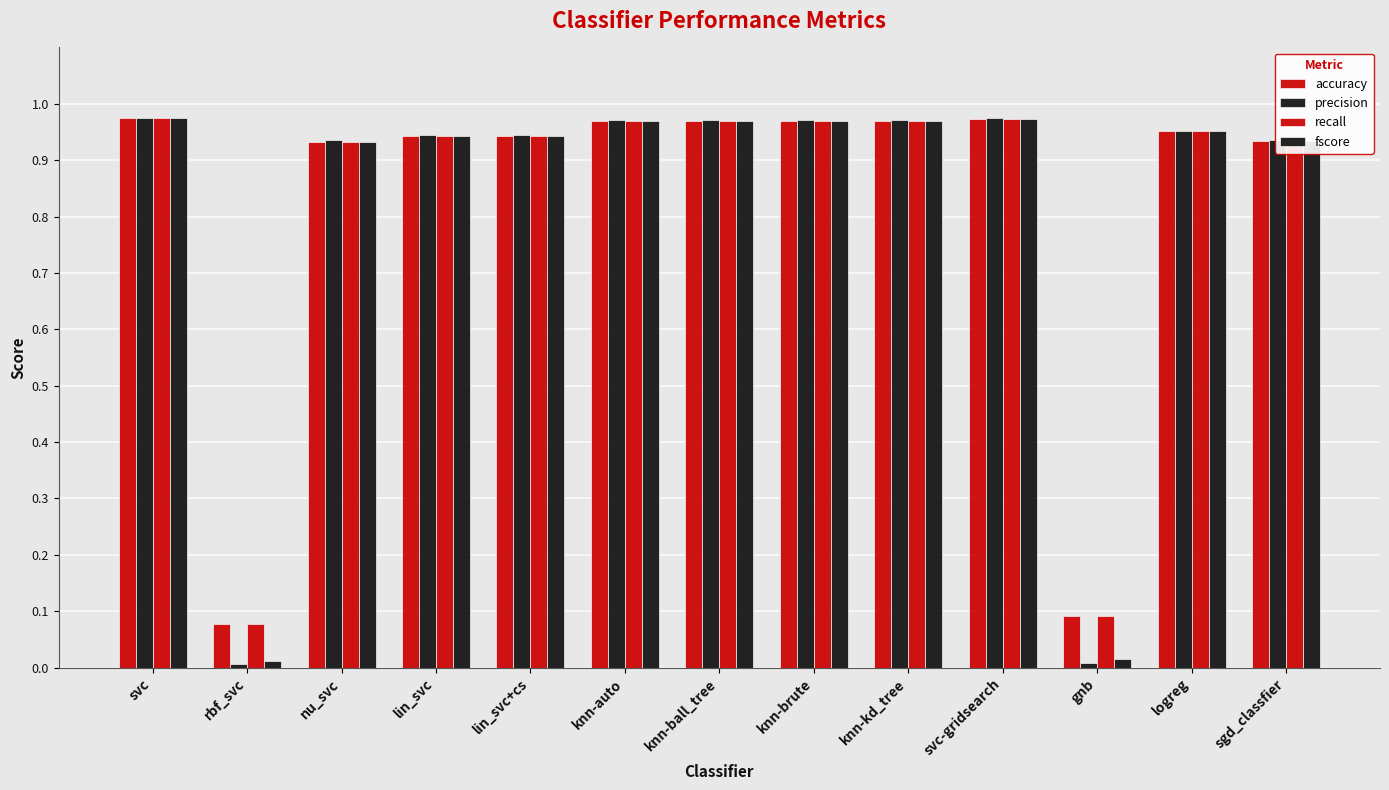

What is the label of the 1st bar from the left?

svc